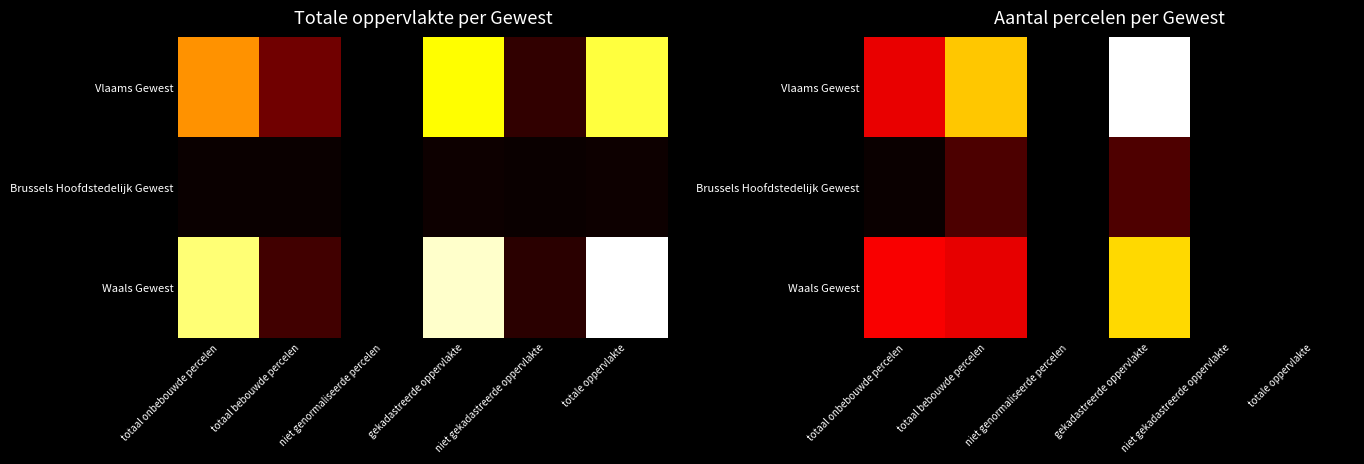

At which label is Vlaams Gewest closest to 4181237?

totaal bebouwde percelen